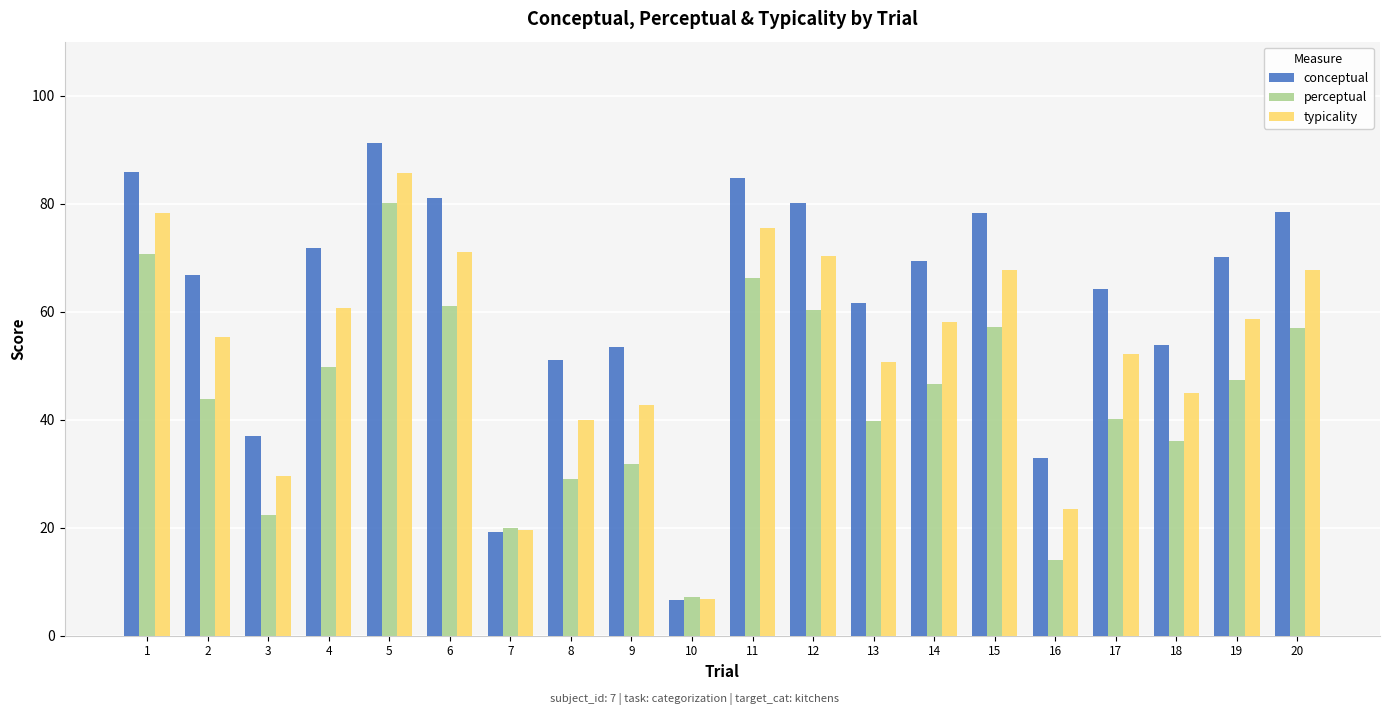

How many distinct data groups are displayed?

3